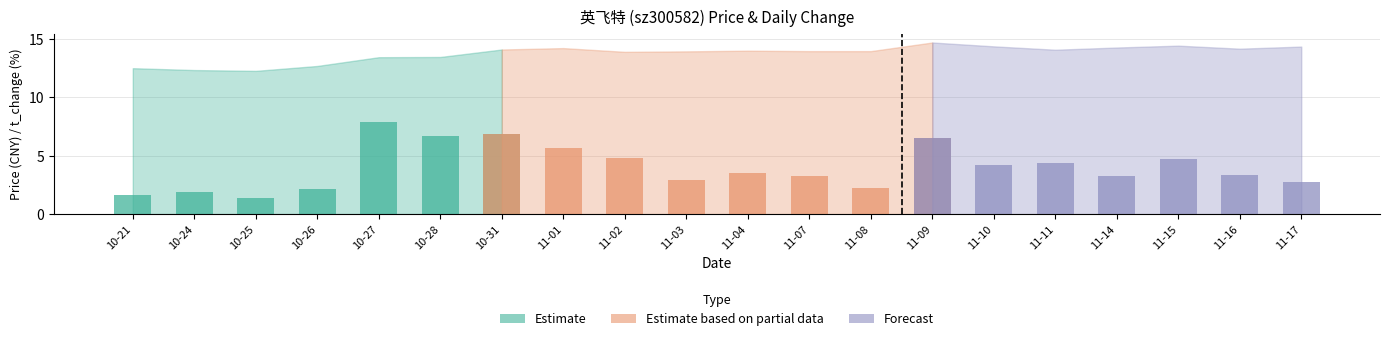

Rank the series by their maximum value, from highest to lowest.

price, t_change